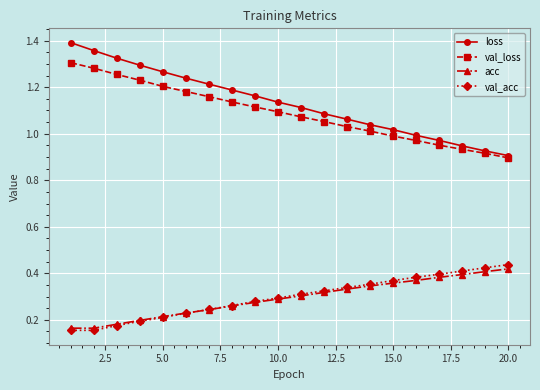

True or false: loss and acc cross at least once.

False